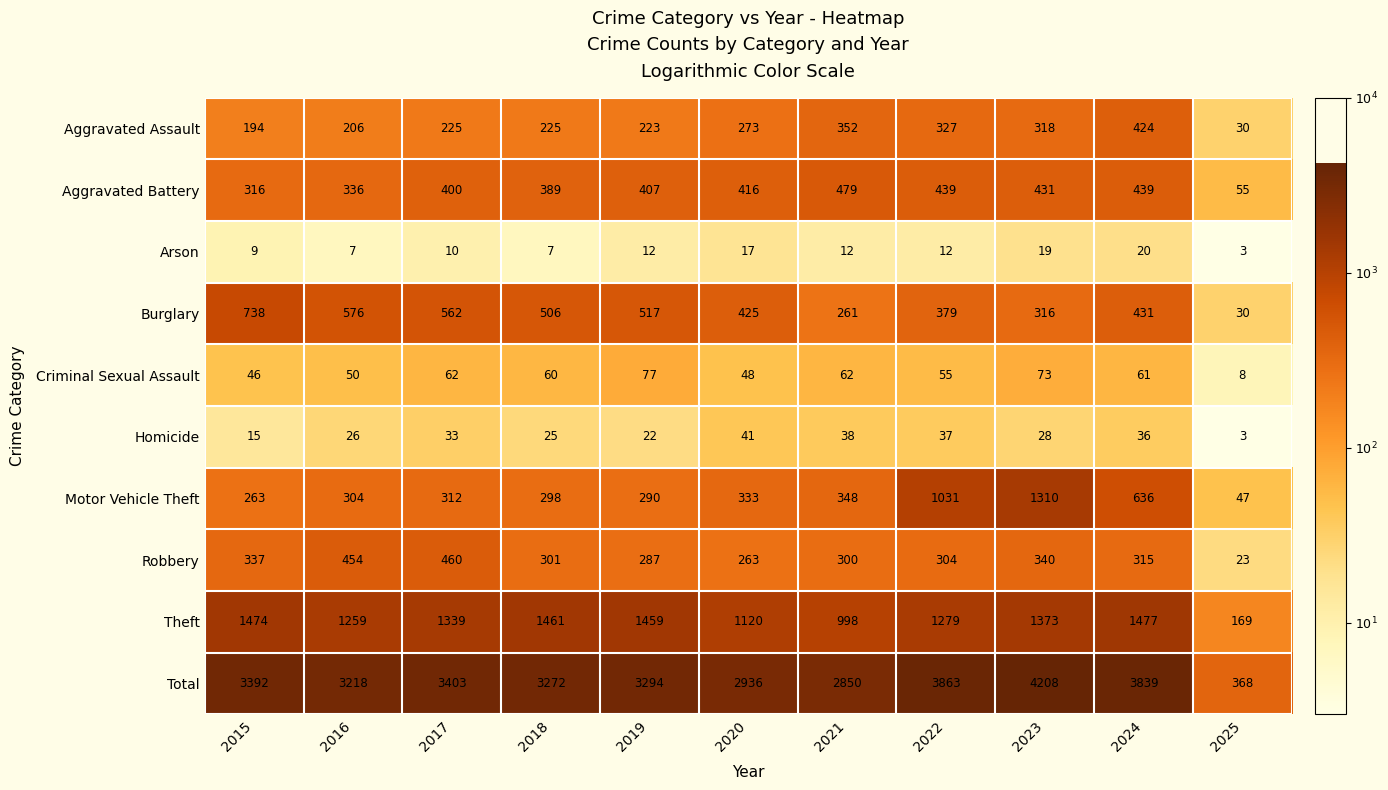

At which label is Robbery closest to 241?

2020